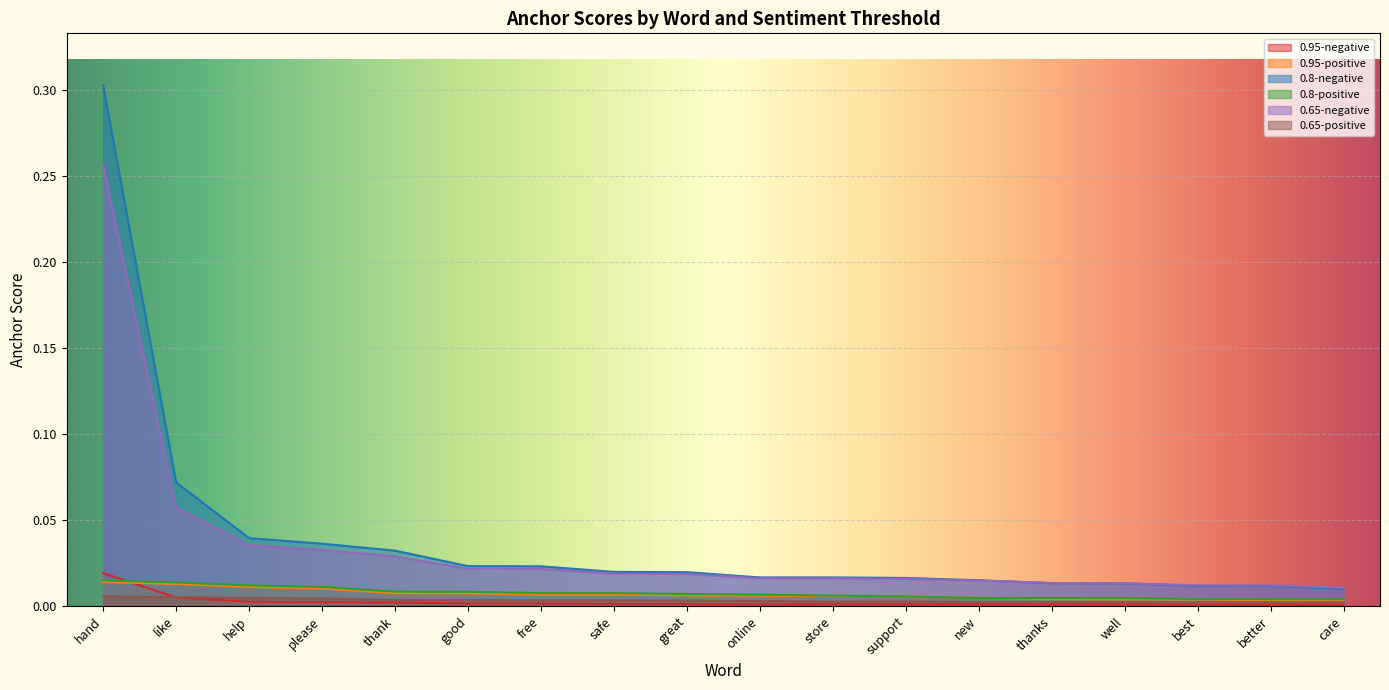

Reading left to right, transcribe all the data shown in this chart.

0.95-negative: hand=0.0	like=0.0	help=0.0	please=0.0	thank=0.0	good=0.0	free=0.0	safe=0.0	great=0.0	online=0.0	store=0.0	support=0.0	new=0.0	thanks=0.0	well=0.0	best=0.0	better=0.0	care=0.0
0.95-positive: hand=0.0	like=0.0	help=0.0	please=0.0	thank=0.0	good=0.0	free=0.0	safe=0.0	great=0.0	online=0.0	store=0.0	support=0.0	new=0.0	thanks=0.0	well=0.0	best=0.0	better=0.0	care=0.0
0.8-negative: hand=0.3	like=0.1	help=0.0	please=0.0	thank=0.0	good=0.0	free=0.0	safe=0.0	great=0.0	online=0.0	store=0.0	support=0.0	new=0.0	thanks=0.0	well=0.0	best=0.0	better=0.0	care=0.0
0.8-positive: hand=0.0	like=0.0	help=0.0	please=0.0	thank=0.0	good=0.0	free=0.0	safe=0.0	great=0.0	online=0.0	store=0.0	support=0.0	new=0.0	thanks=0.0	well=0.0	best=0.0	better=0.0	care=0.0
0.65-negative: hand=0.3	like=0.1	help=0.0	please=0.0	thank=0.0	good=0.0	free=0.0	safe=0.0	great=0.0	online=0.0	store=0.0	support=0.0	new=0.0	thanks=0.0	well=0.0	best=0.0	better=0.0	care=0.0
0.65-positive: hand=0.0	like=0.0	help=0.0	please=0.0	thank=0.0	good=0.0	free=0.0	safe=0.0	great=0.0	online=0.0	store=0.0	support=0.0	new=0.0	thanks=0.0	well=0.0	best=0.0	better=0.0	care=0.0